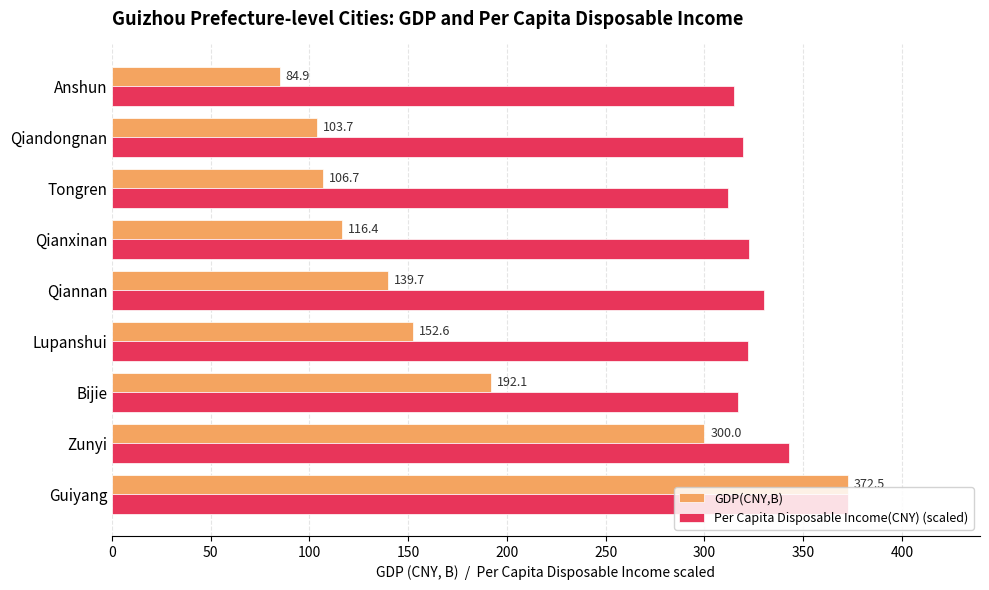

List the labels in order of Per Capita Disposable Income(CNY) (scaled) value, smallest first.

Tongren, Anshun, Bijie, Qiandongnan, Lupanshui, Qianxinan, Qiannan, Zunyi, Guiyang